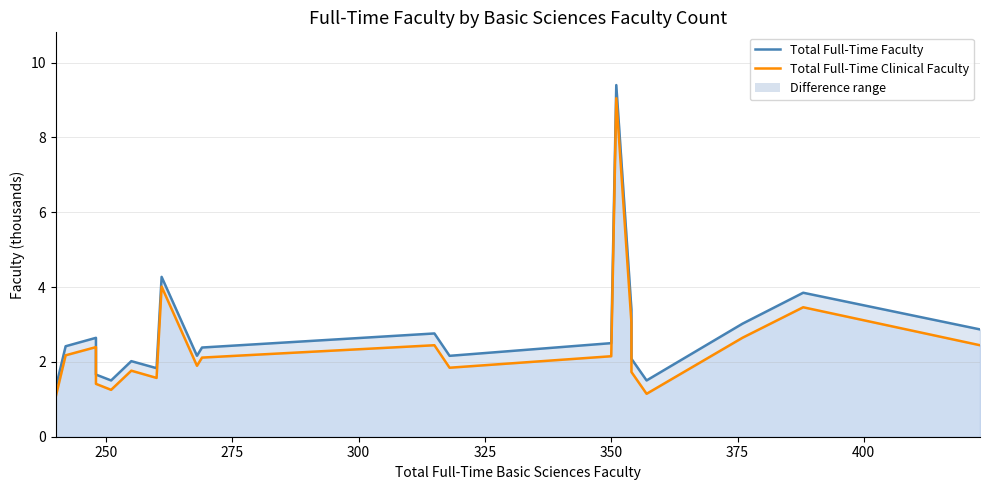

Reading right to left, transcribe all the data shown in this chart.

Total Full-Time Faculty: 2.9	3.8	3.0	1.5	2.1	3.4	9.4	2.5	2.2	2.8	2.4	2.2	4.3	1.8	2.0	1.5	1.7	2.6	2.4	1.3
Total Full-Time Clinical Faculty: 2.4	3.5	2.6	1.1	1.7	3.0	9.0	2.2	1.8	2.4	2.1	1.9	4.0	1.6	1.8	1.3	1.4	2.4	2.2	1.0